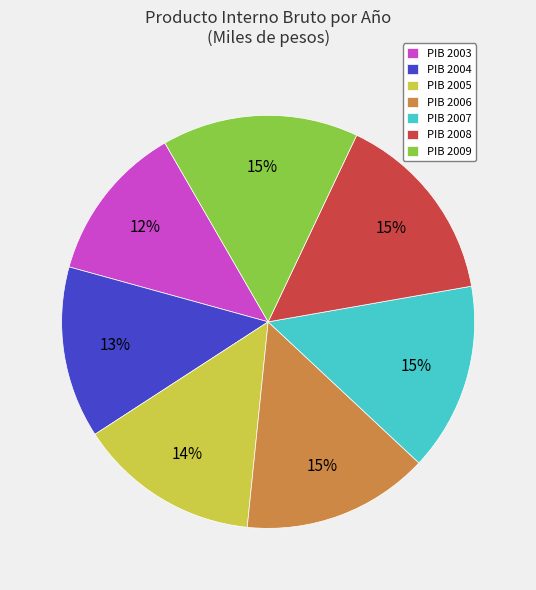

What percentage is the PIB 2009 slice, to the nearest percent?

15%